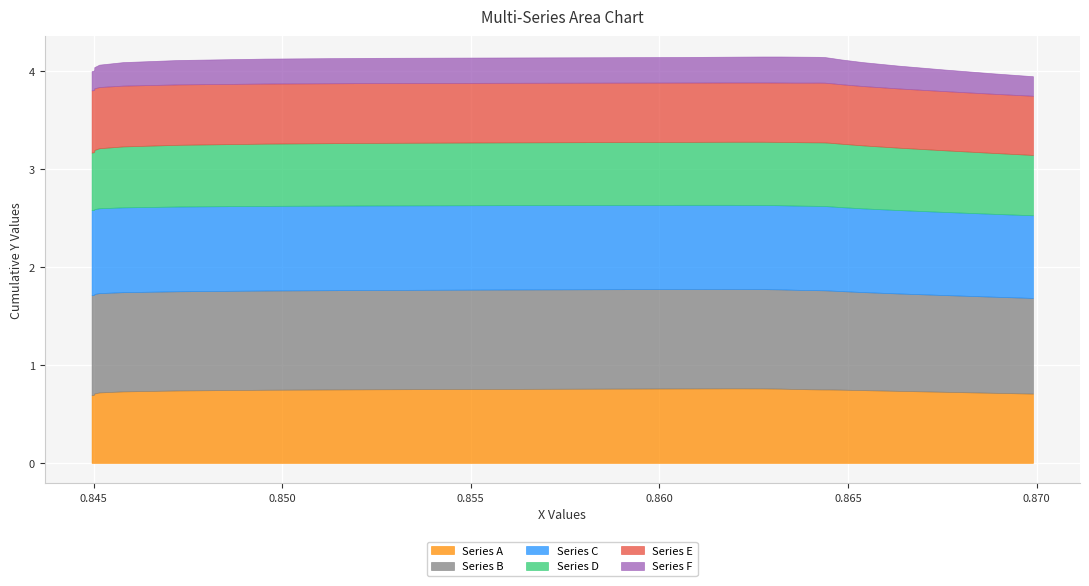

At how many categories does at least one series exceed 0?

26